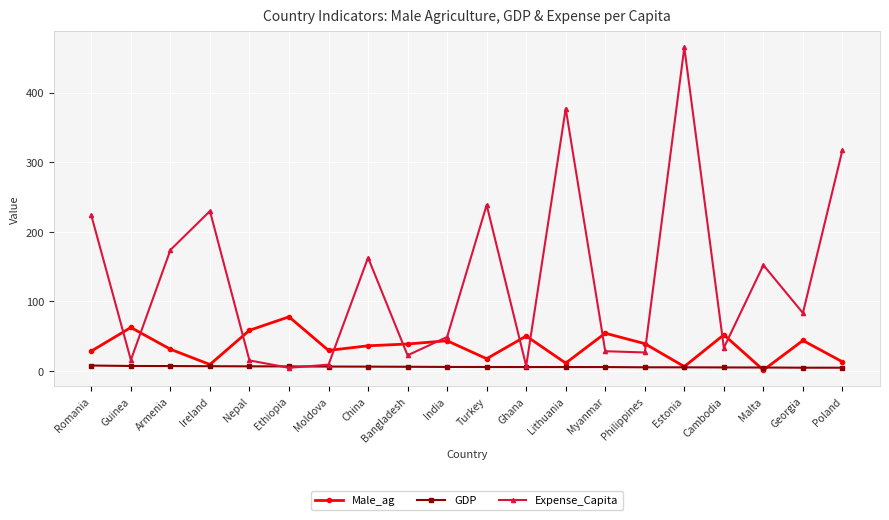

List the series in order of their overall mean, lowest first.

GDP, Male_ag, Expense_Capita